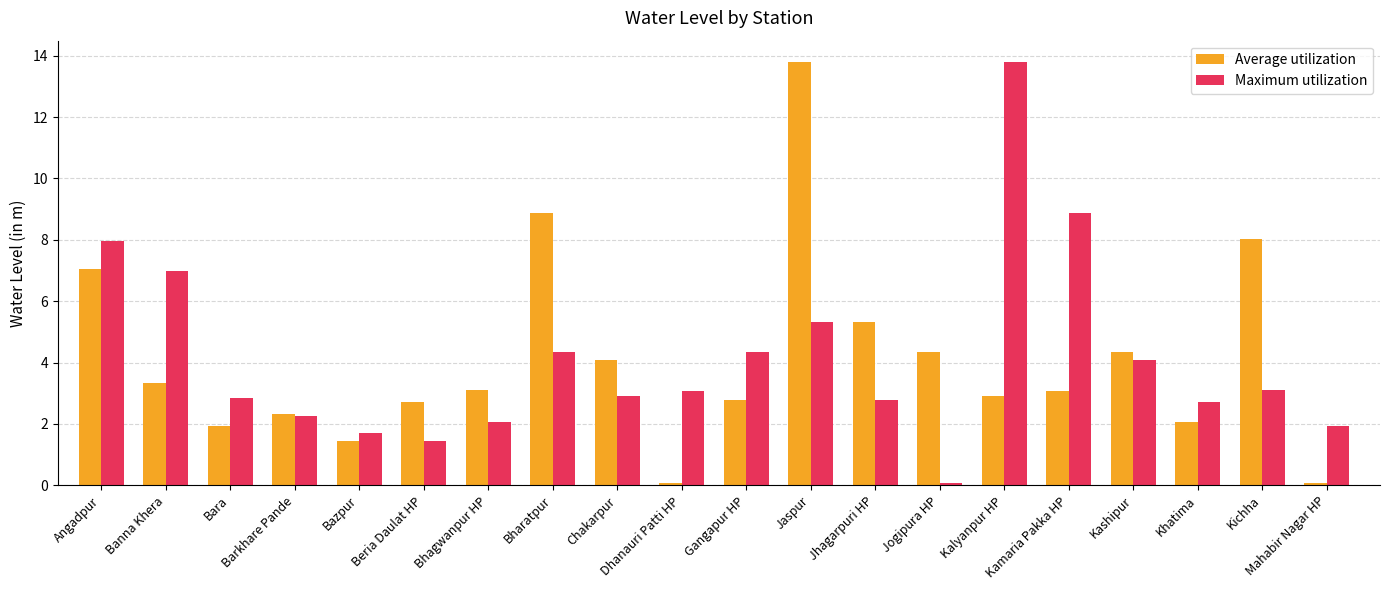

What is the maximum value for Average utilization?

13.8